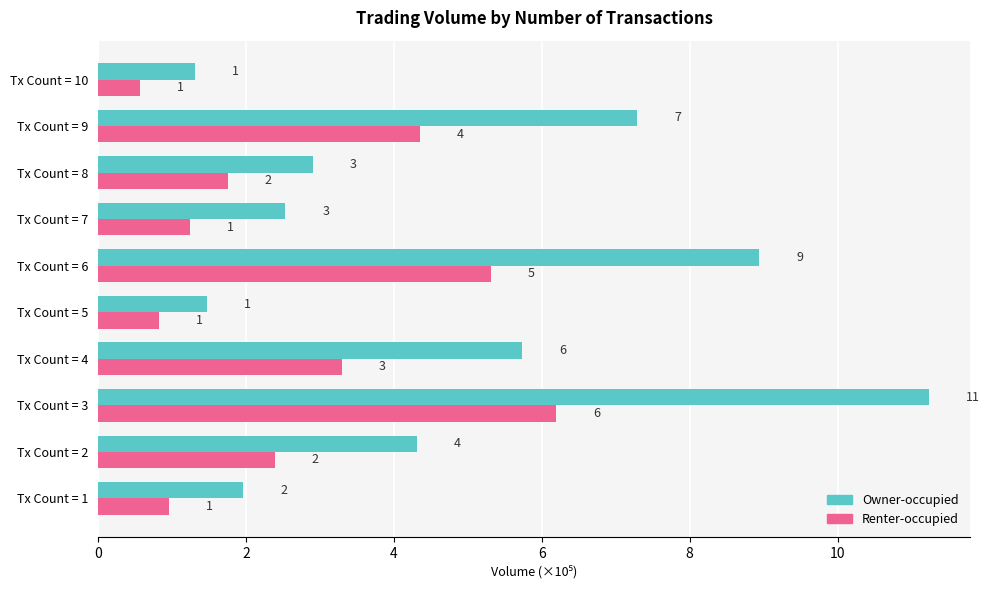

What are all the series names shown in the legend?

Owner-occupied, Renter-occupied